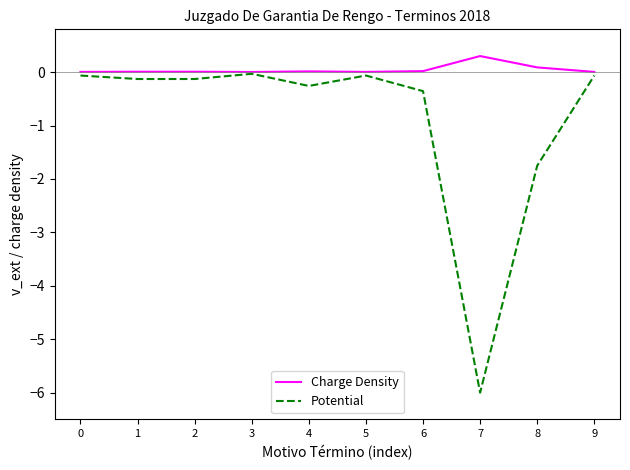

List the series in order of their peak value, highest first.

Charge Density, Potential